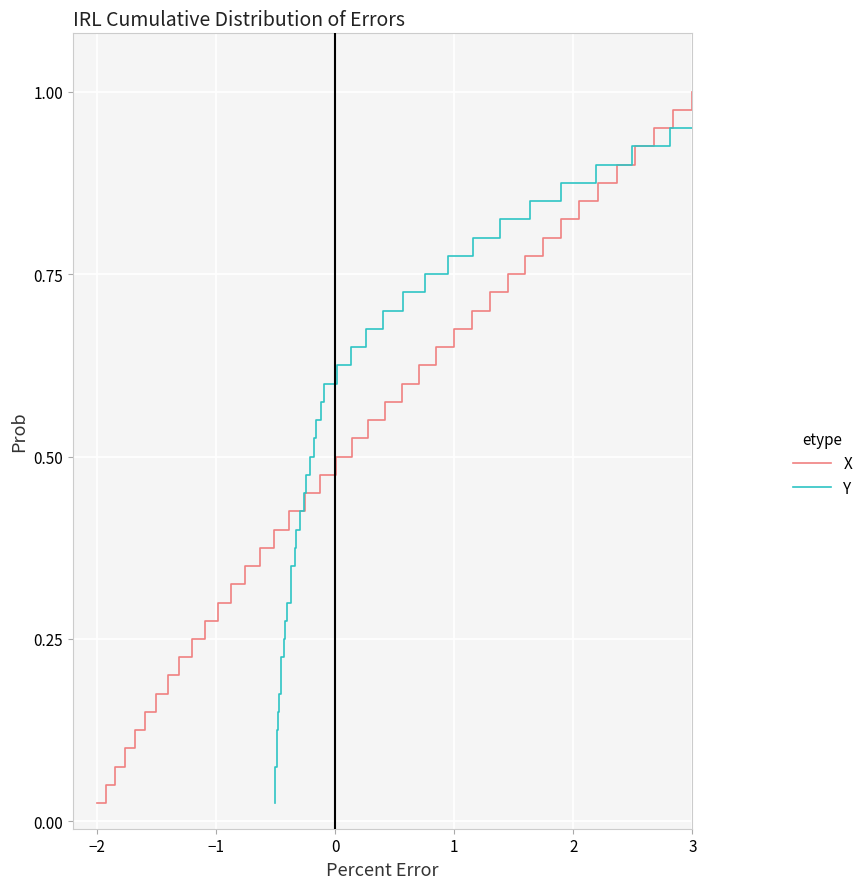

Which series has the largest range (max minus min)?

X